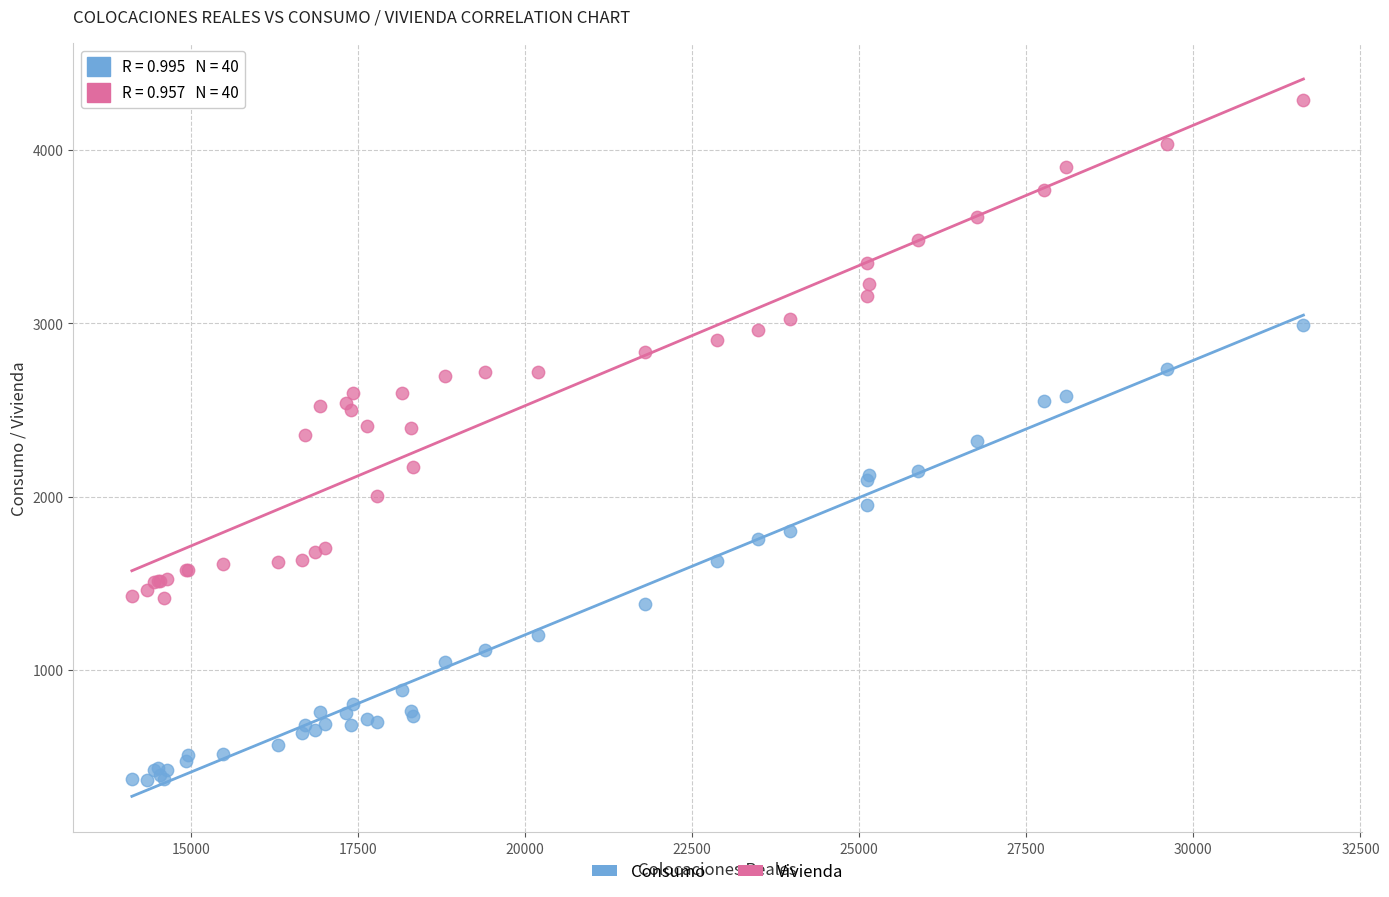

Which series has the largest Y range (max minus min)?

Vivienda